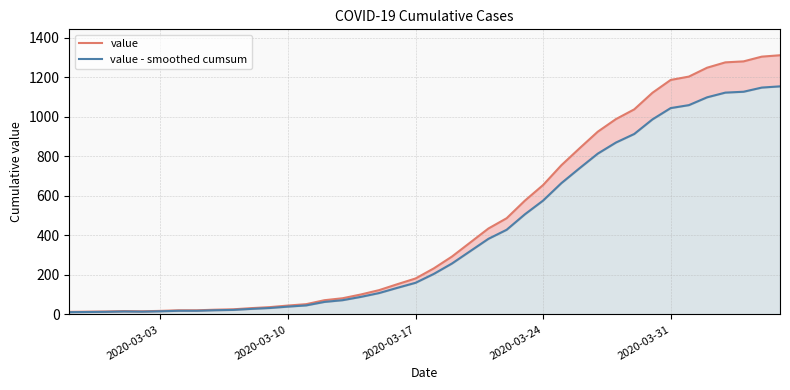

What is the average value of the value - smoothed cumsum series?

409.0